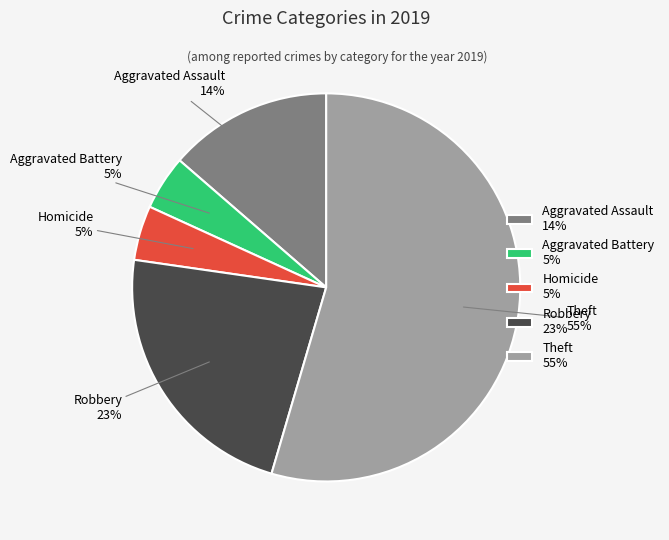

To the nearest percent, what percentage of the pie is Homicide 5%?

5%